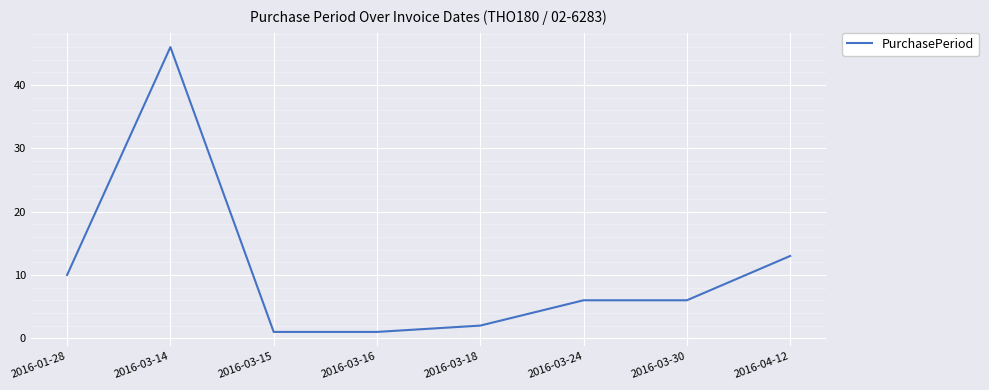

Where is the first local maximum?

2016-03-14